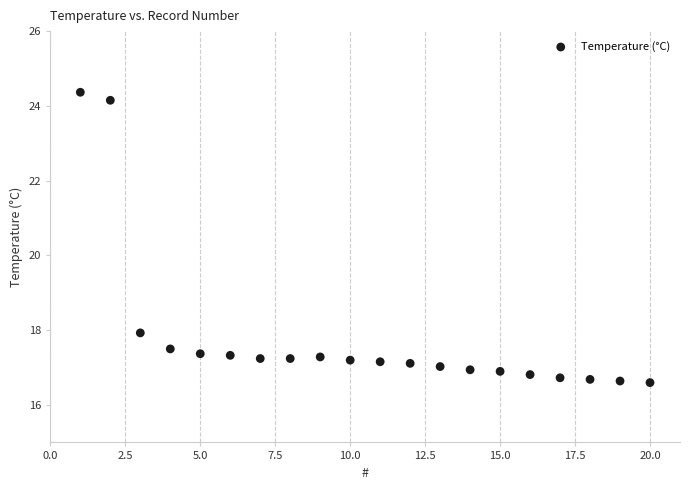

What Y value in the scatter plot is closest to 20?

17.9